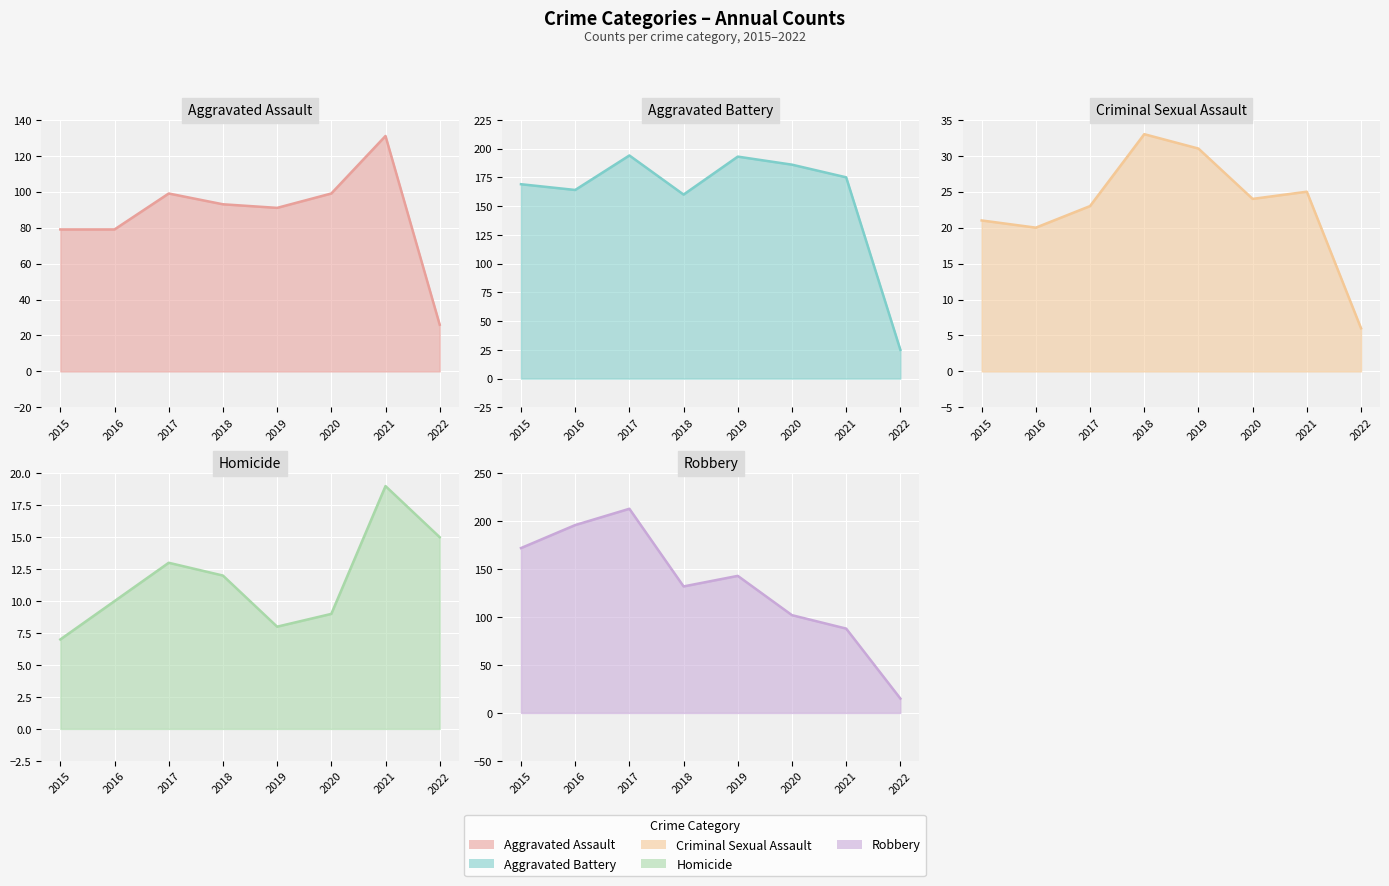

At how many categories does at least one series exceed 202?

1